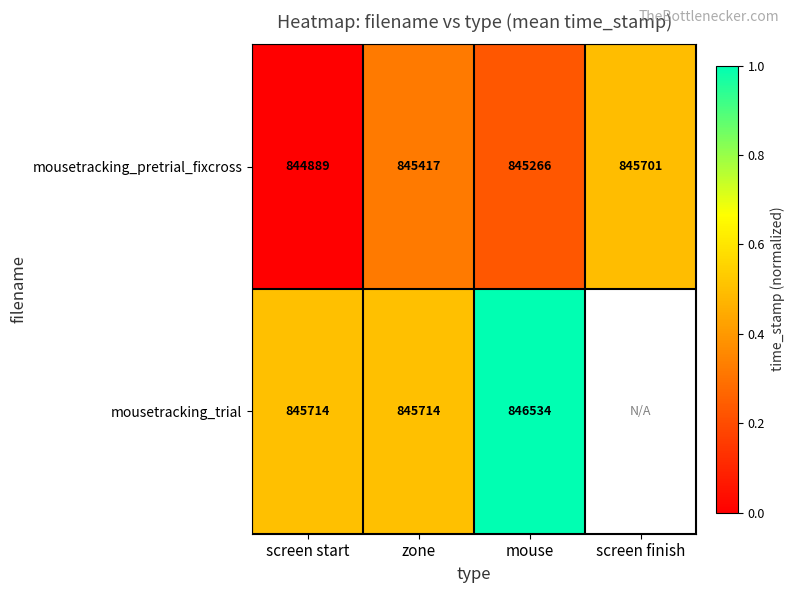

What is the average value of the mousetracking_pretrial_fixcross series?

845318